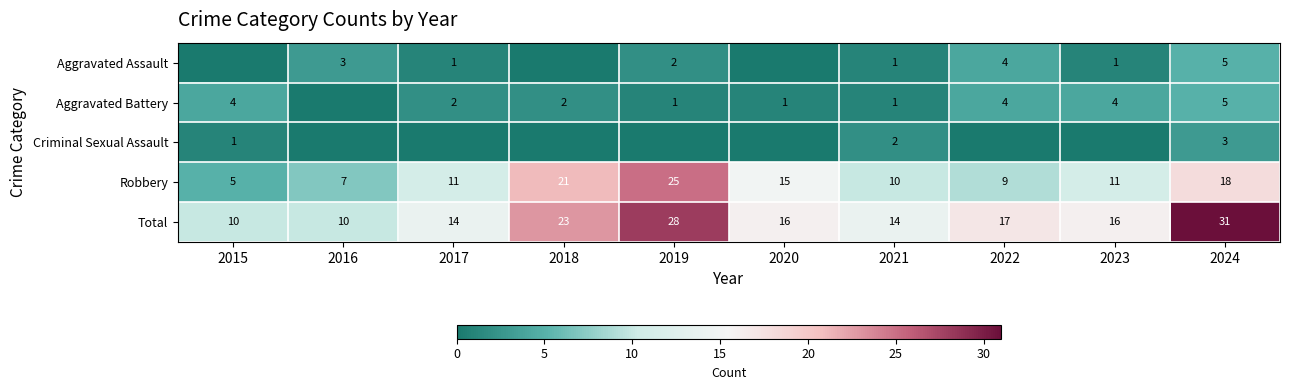

How many values in the Robbery series are below 11?

4